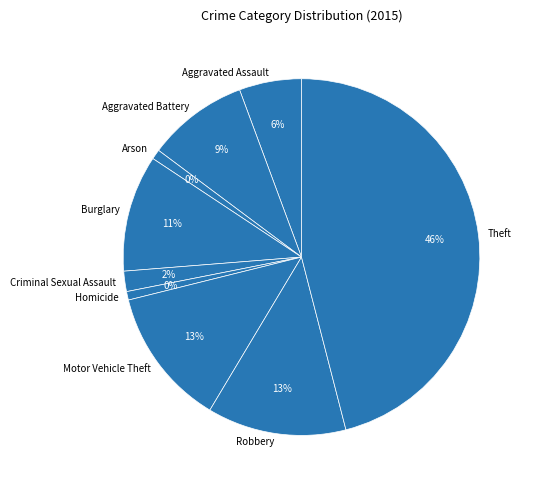

How much of the chart is everything except Aggravated Battery?

90.8%